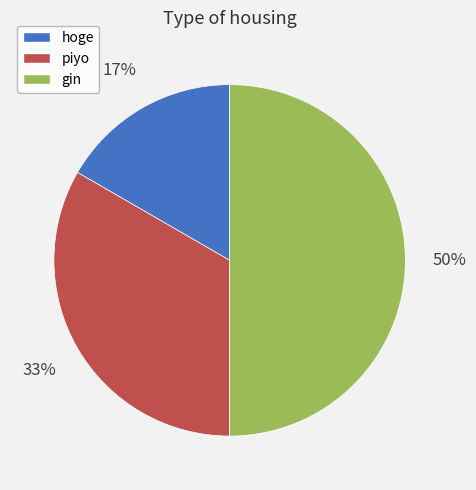

How many segments does this pie chart have?

3